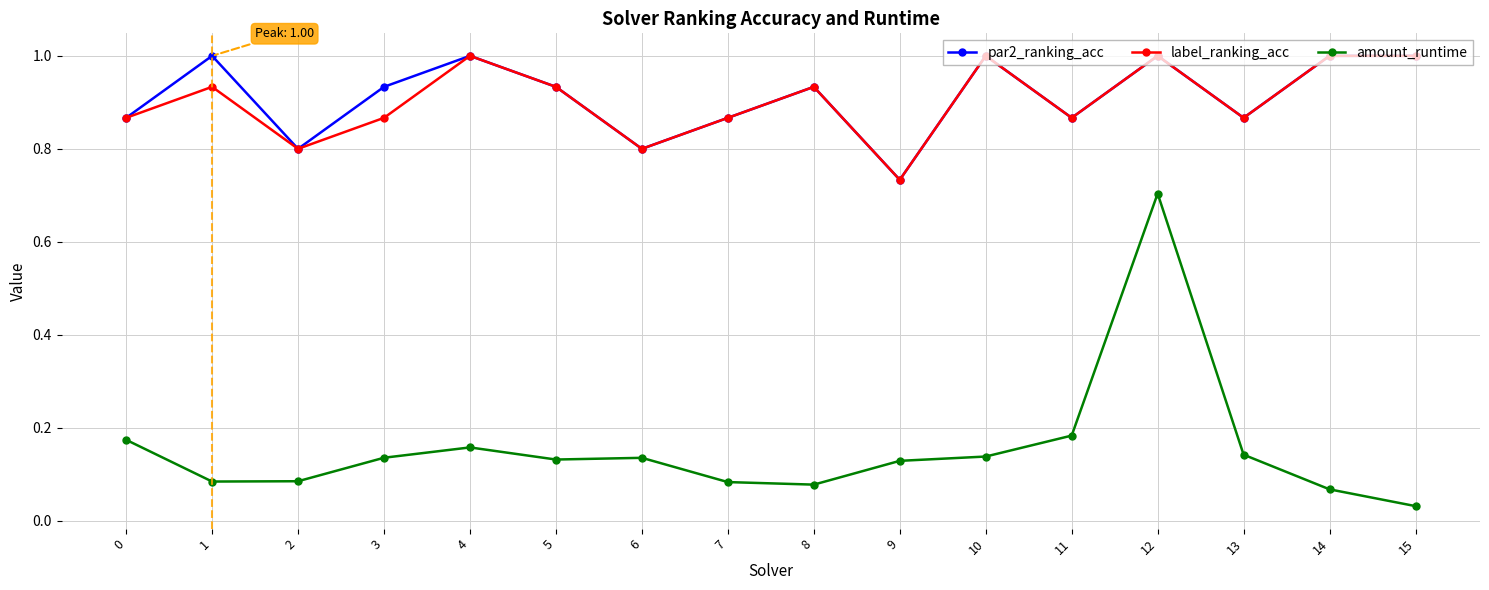

What is the maximum value shown in the chart?

1.0